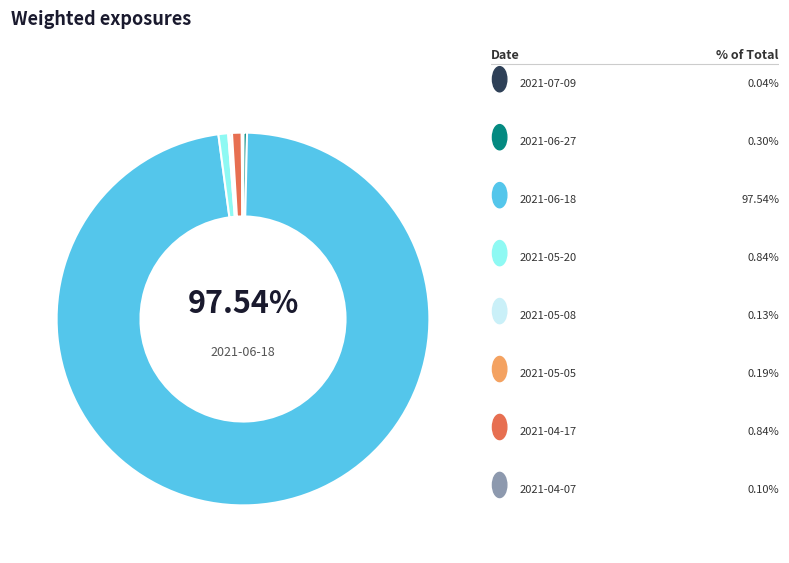

Count the number of slices in the pie.

8